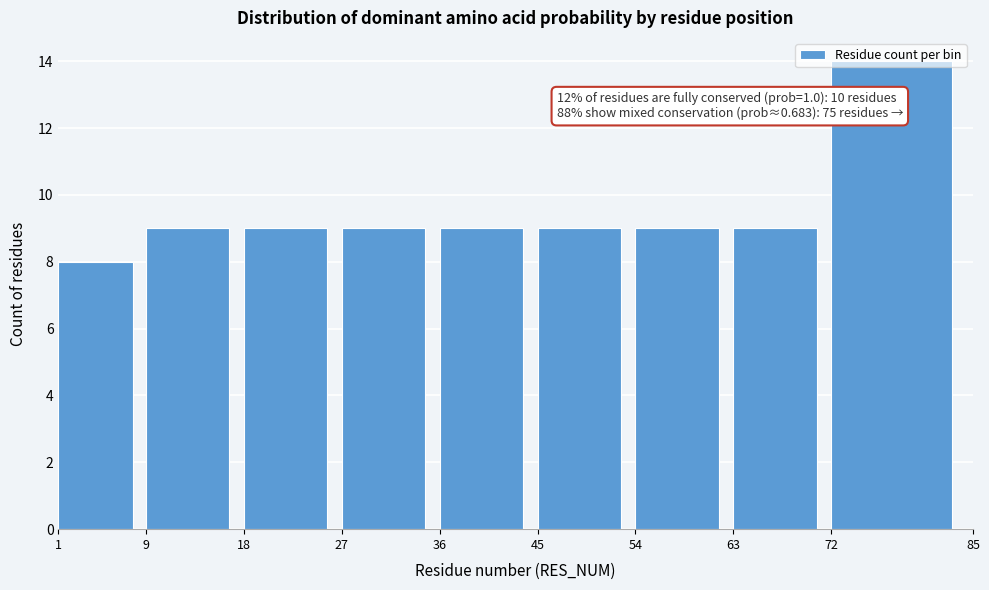

Which range on the x-axis has the tallest bar?

72 to 85